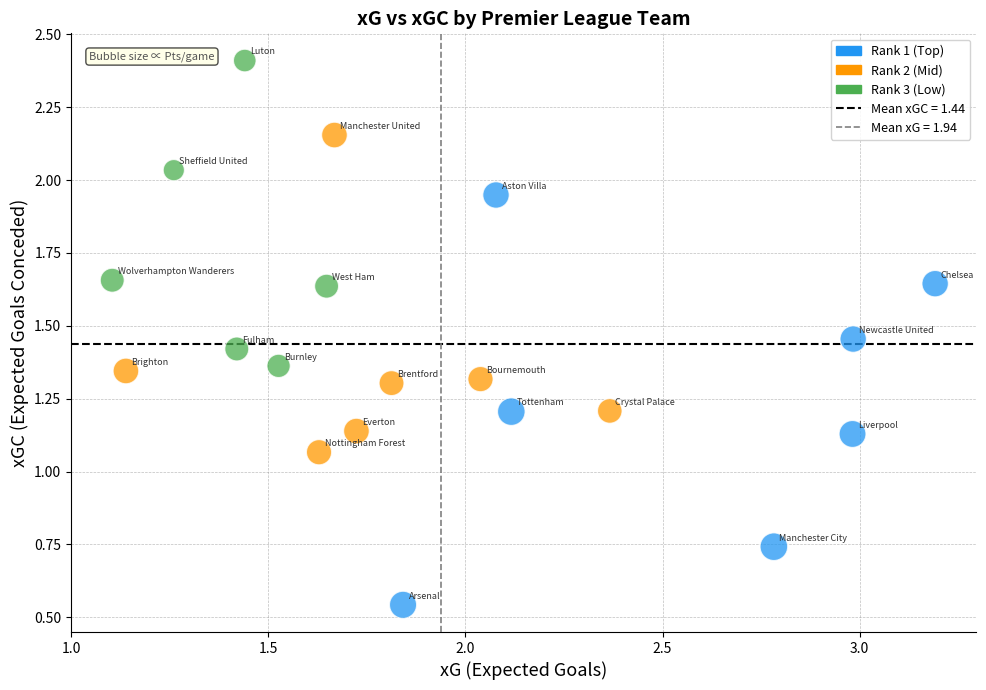

Which series reaches the minimum Y coordinate?

Rank 1 (Top)